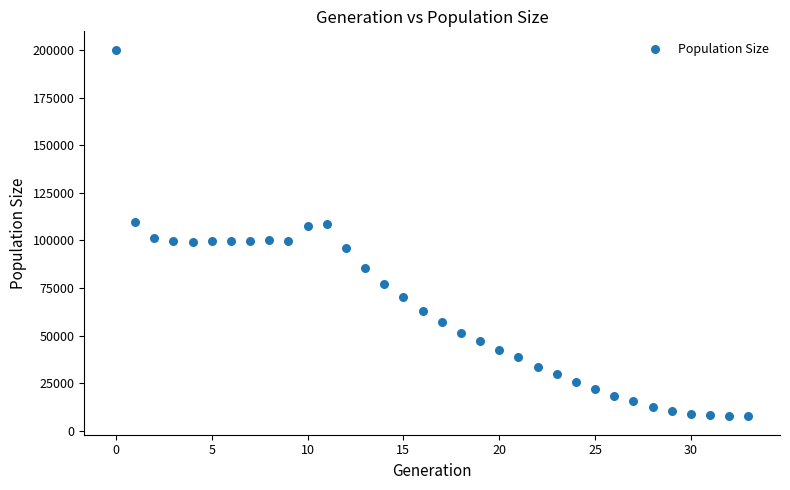

What is the range of Y values (max minus min)?

192778